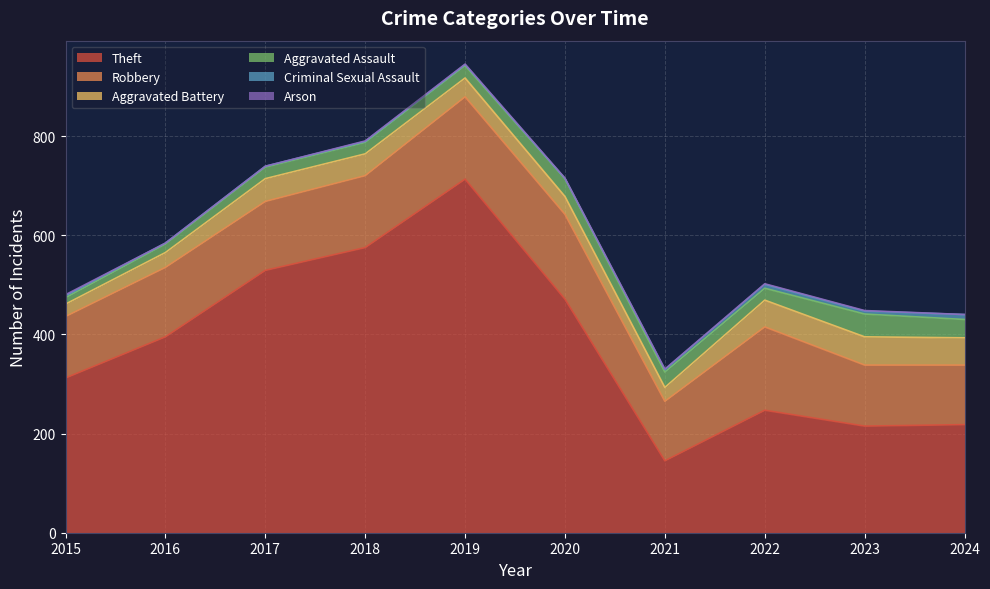

The Theft series shows 366 at 2023. True or false?

False